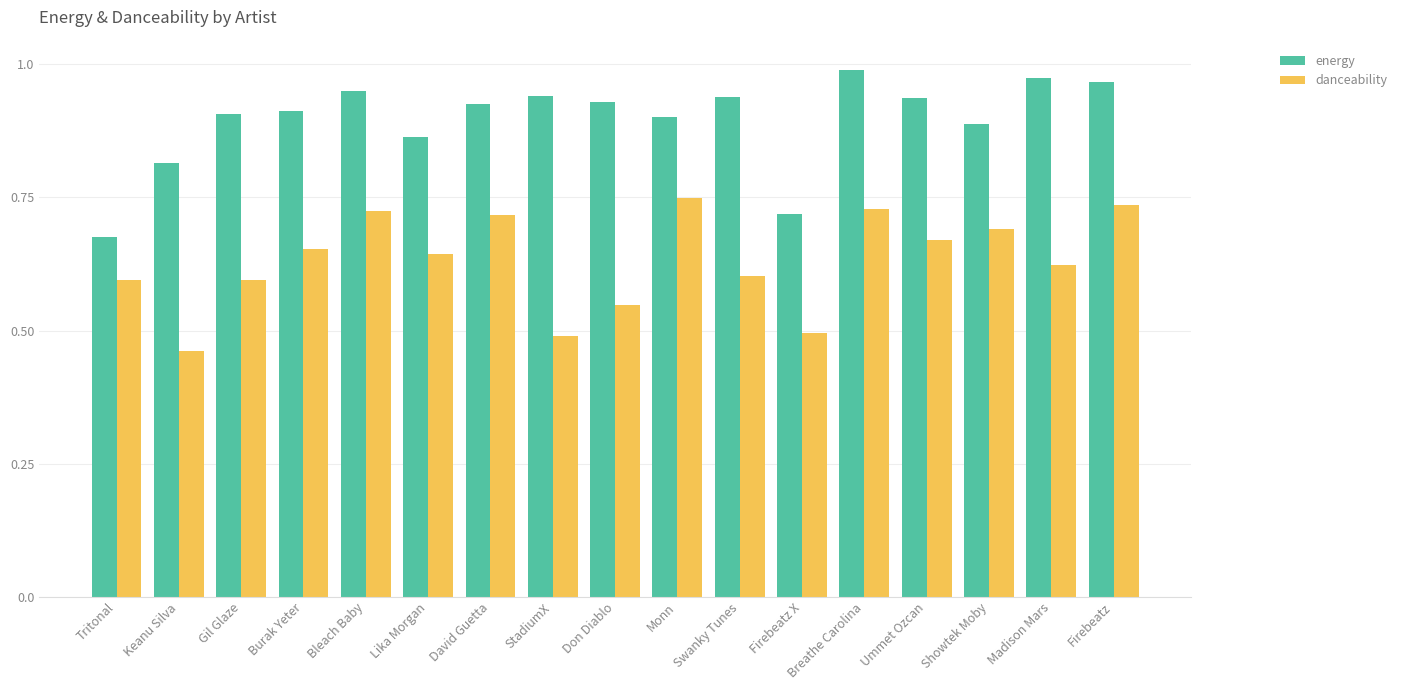

What is the difference between the second highest and minimum values in the energy series?

0.3